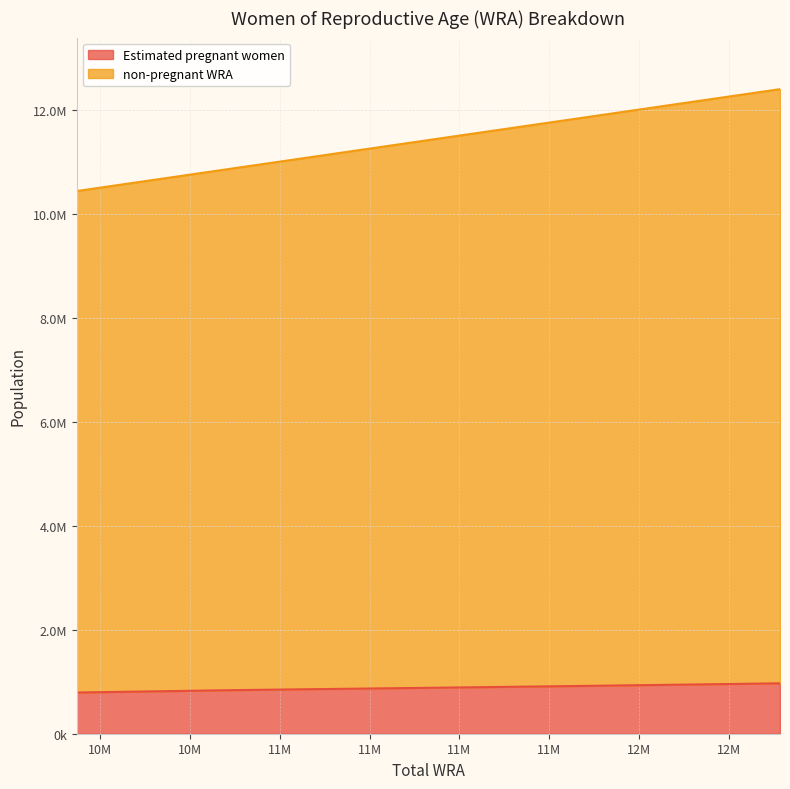

Does the chart display data point markers on the line(s)?

No